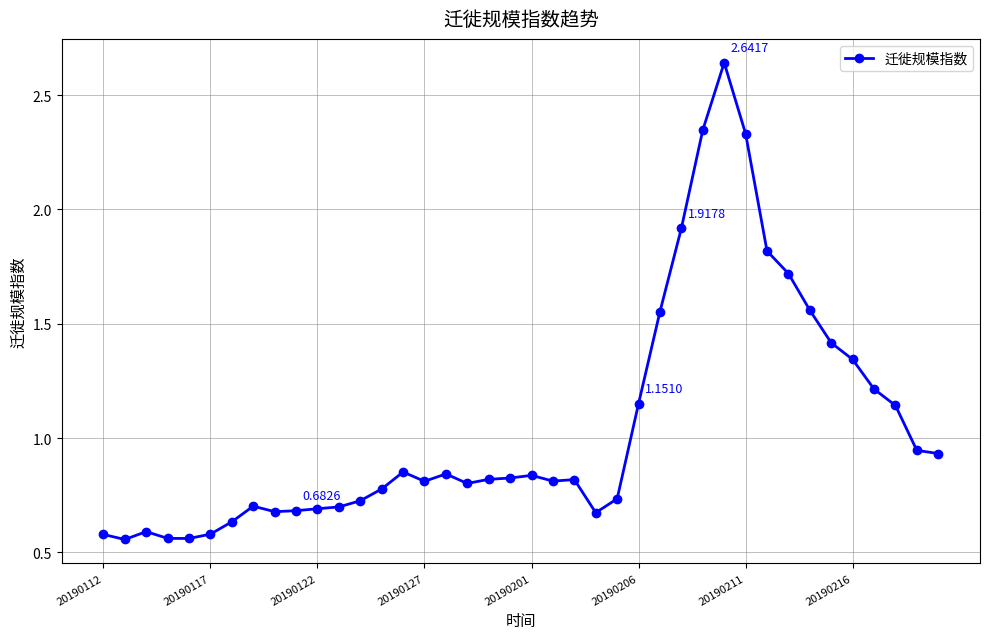

True or false: there are more than 2 points higher than both neighbors.

True